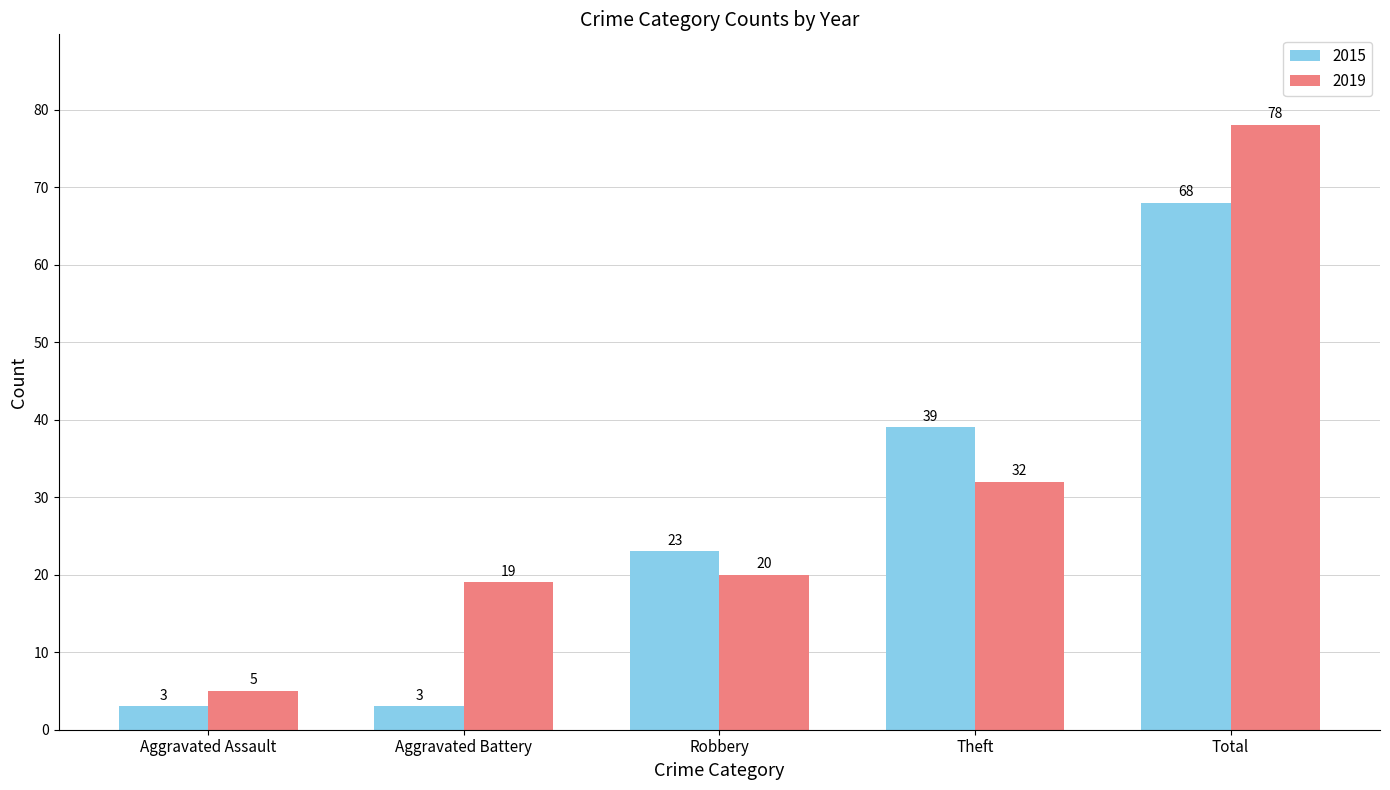

Reading right to left, what are all the values shown in this chart?

2015: 68	39	23	3	3
2019: 78	32	20	19	5